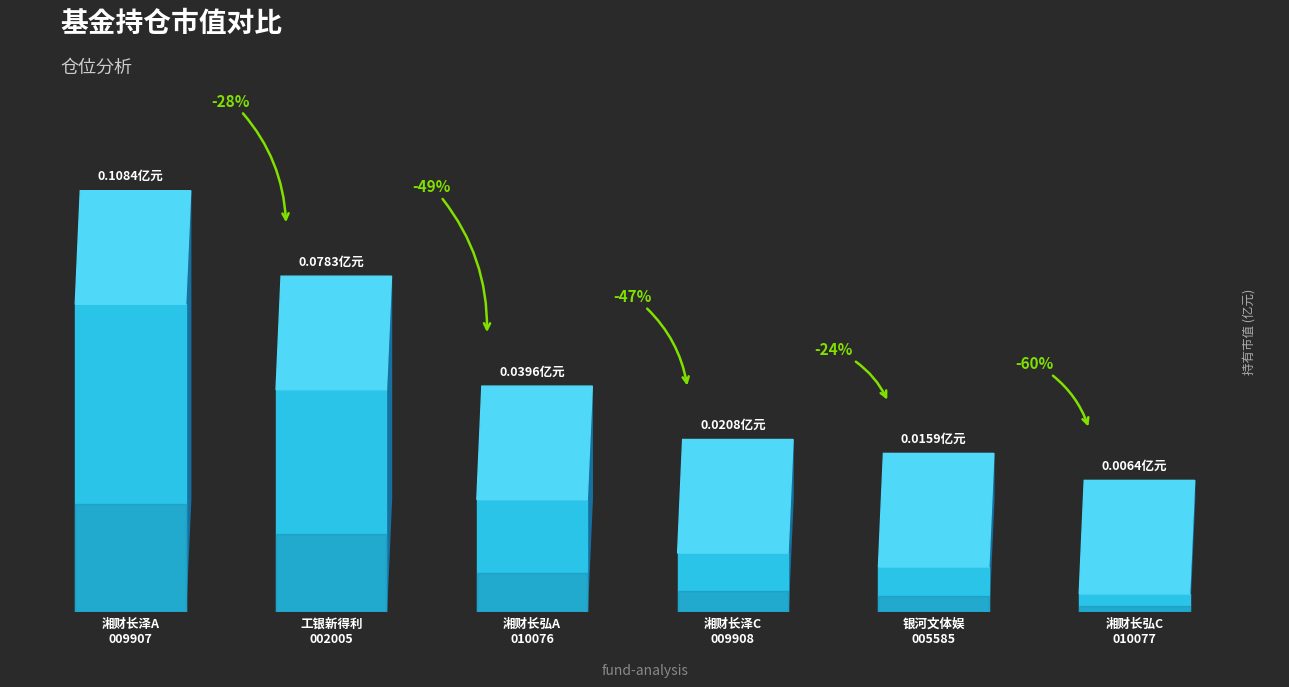

What is the difference between the values at 湘财长泽灵活配置混合C and 湘财长泽灵活配置混合A?

0.1